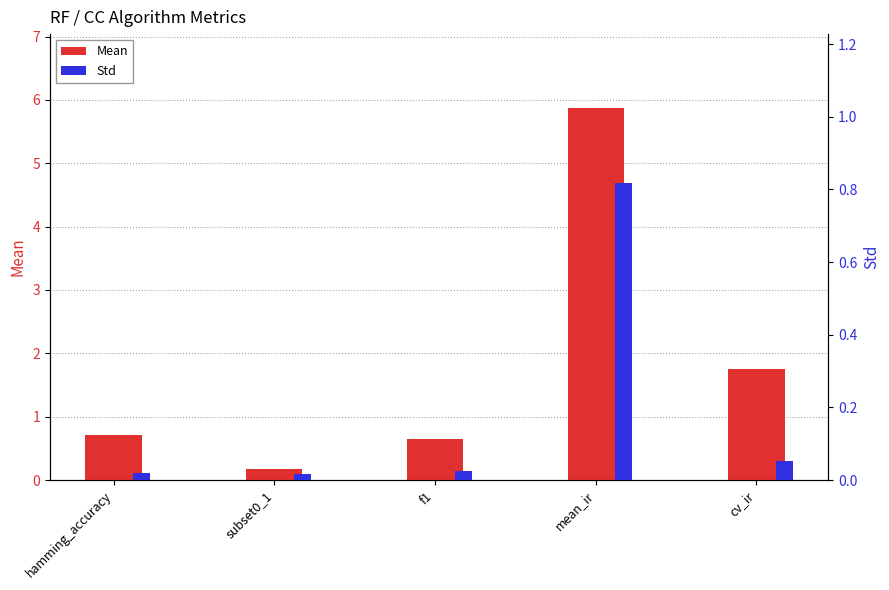

At how many categories does at least one series exceed 0?

5